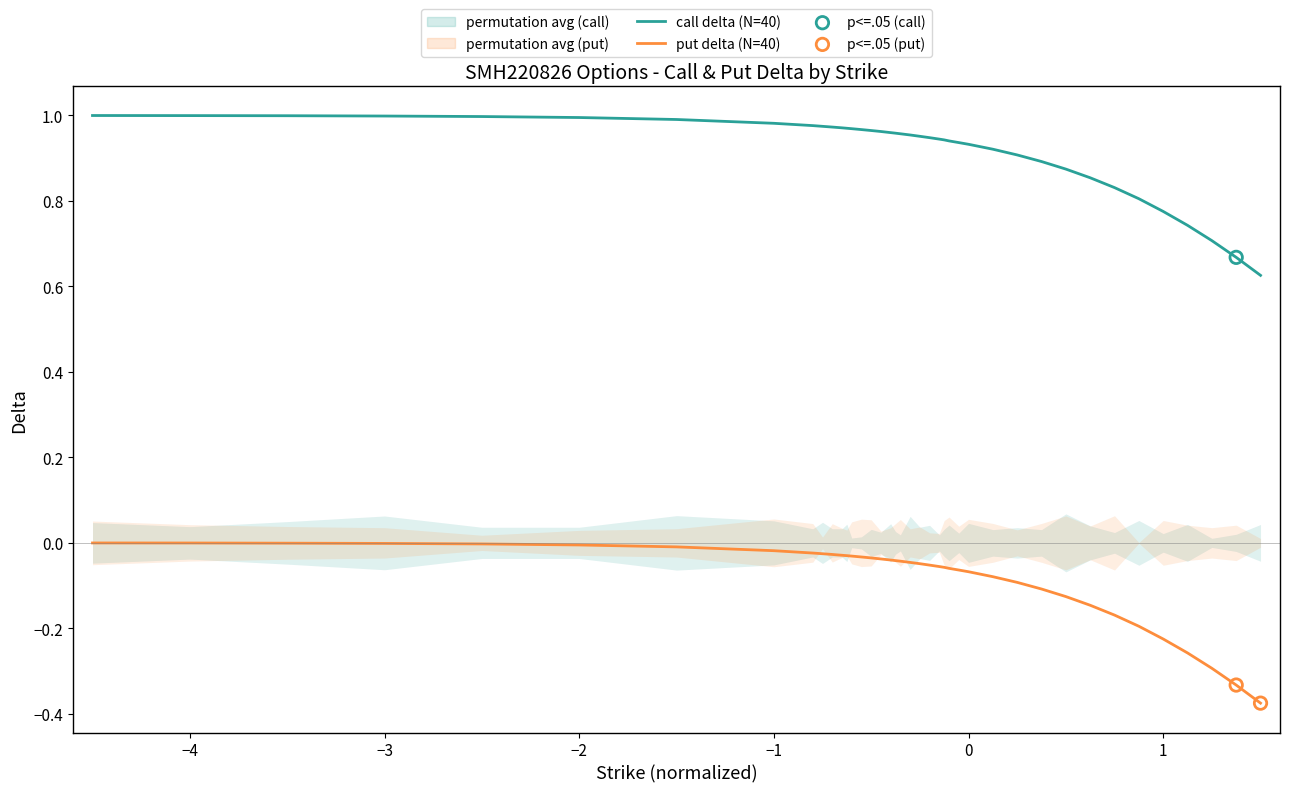

True or false: call delta (N=40) and put delta (N=40) cross at least once.

False